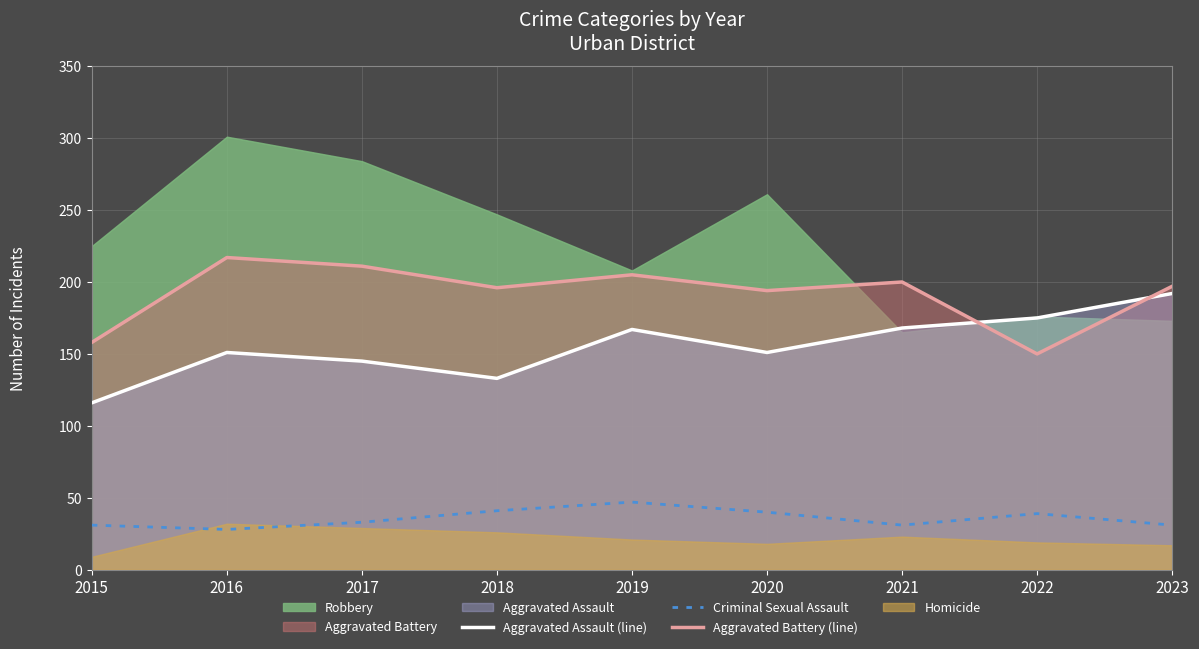

What is the sum of the Aggravated Battery (line) values at 2022 and 2020?

344